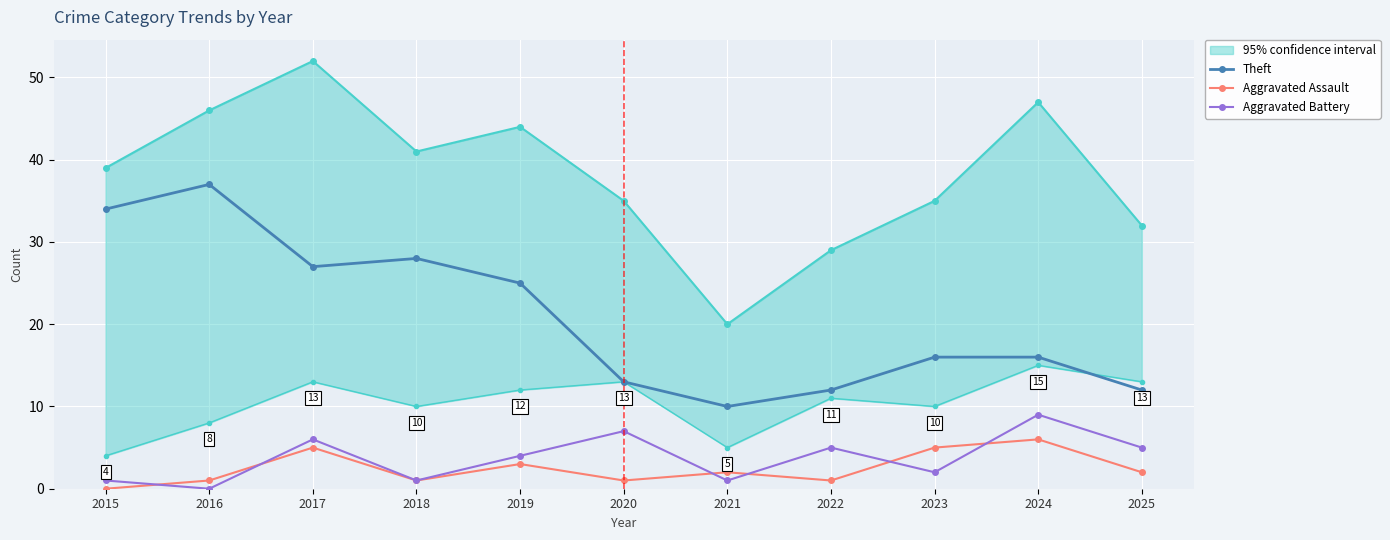

Rank the series at 2015 from lowest to highest value.

Aggravated Assault, Aggravated Battery, Theft